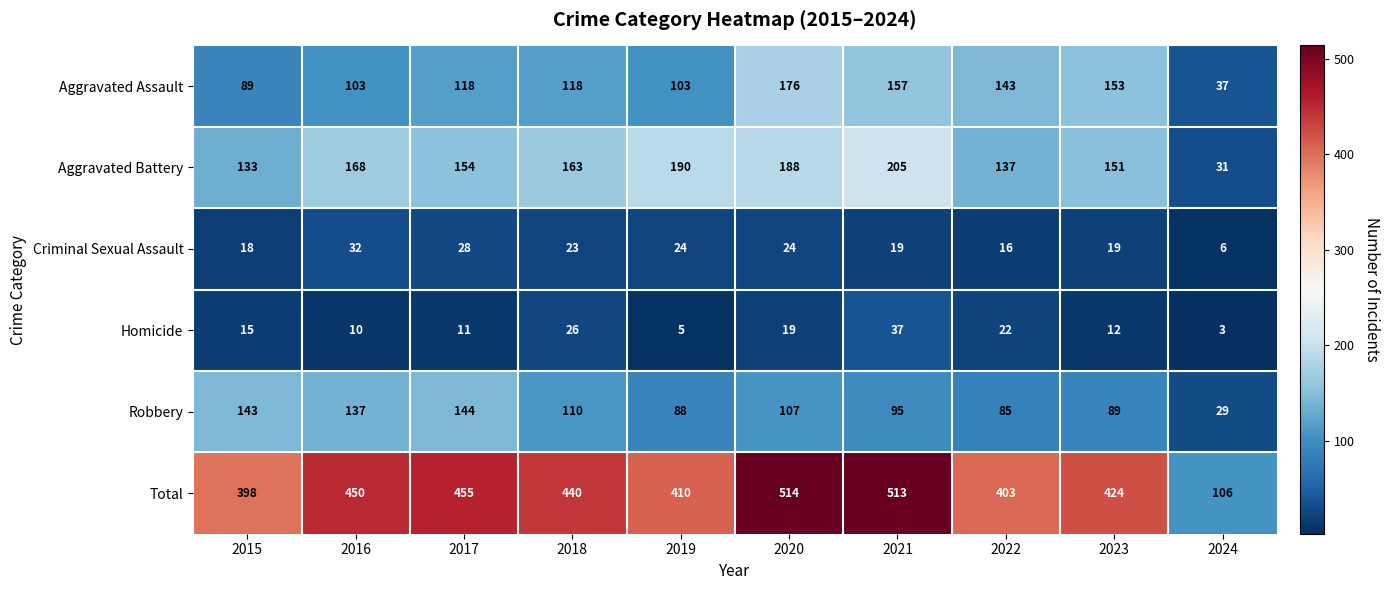

The Aggravated Assault series shows 45 at 2020. True or false?

False